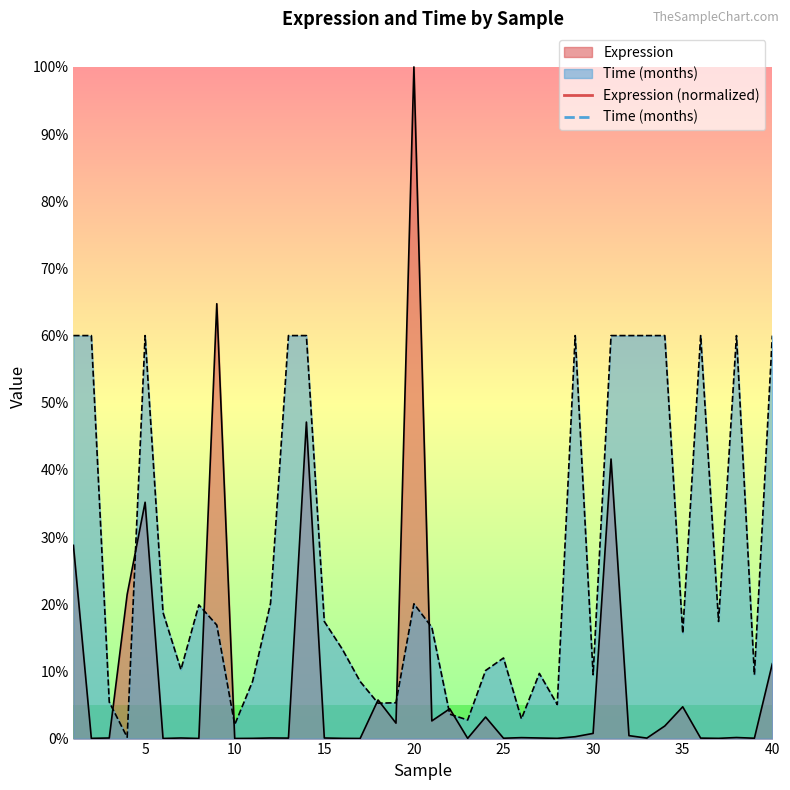

What is the difference between the maximum and second lowest values in the Time (months) series?

57.9